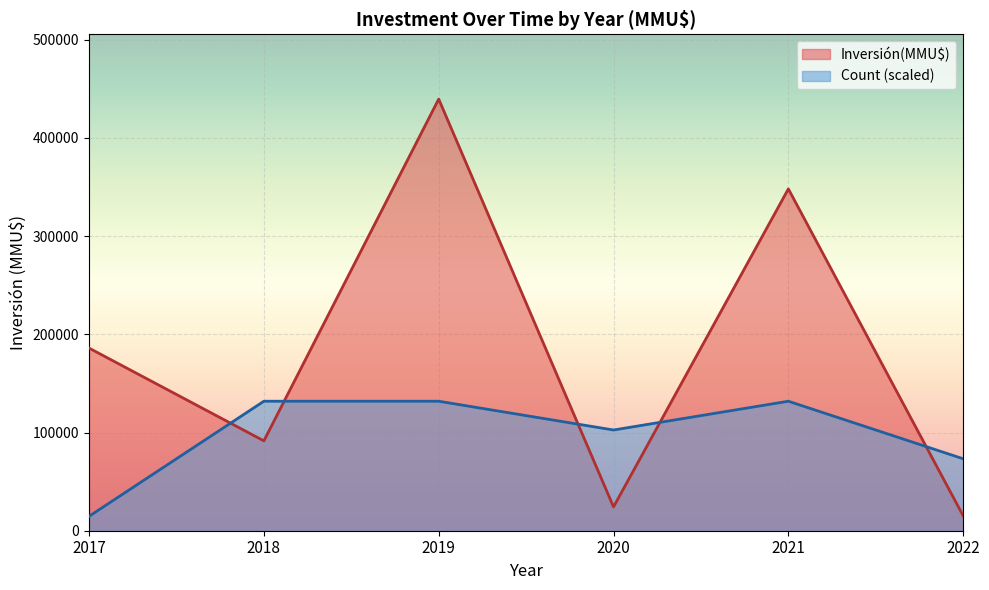

At which category does the chart reach its minimum across all series?

2022